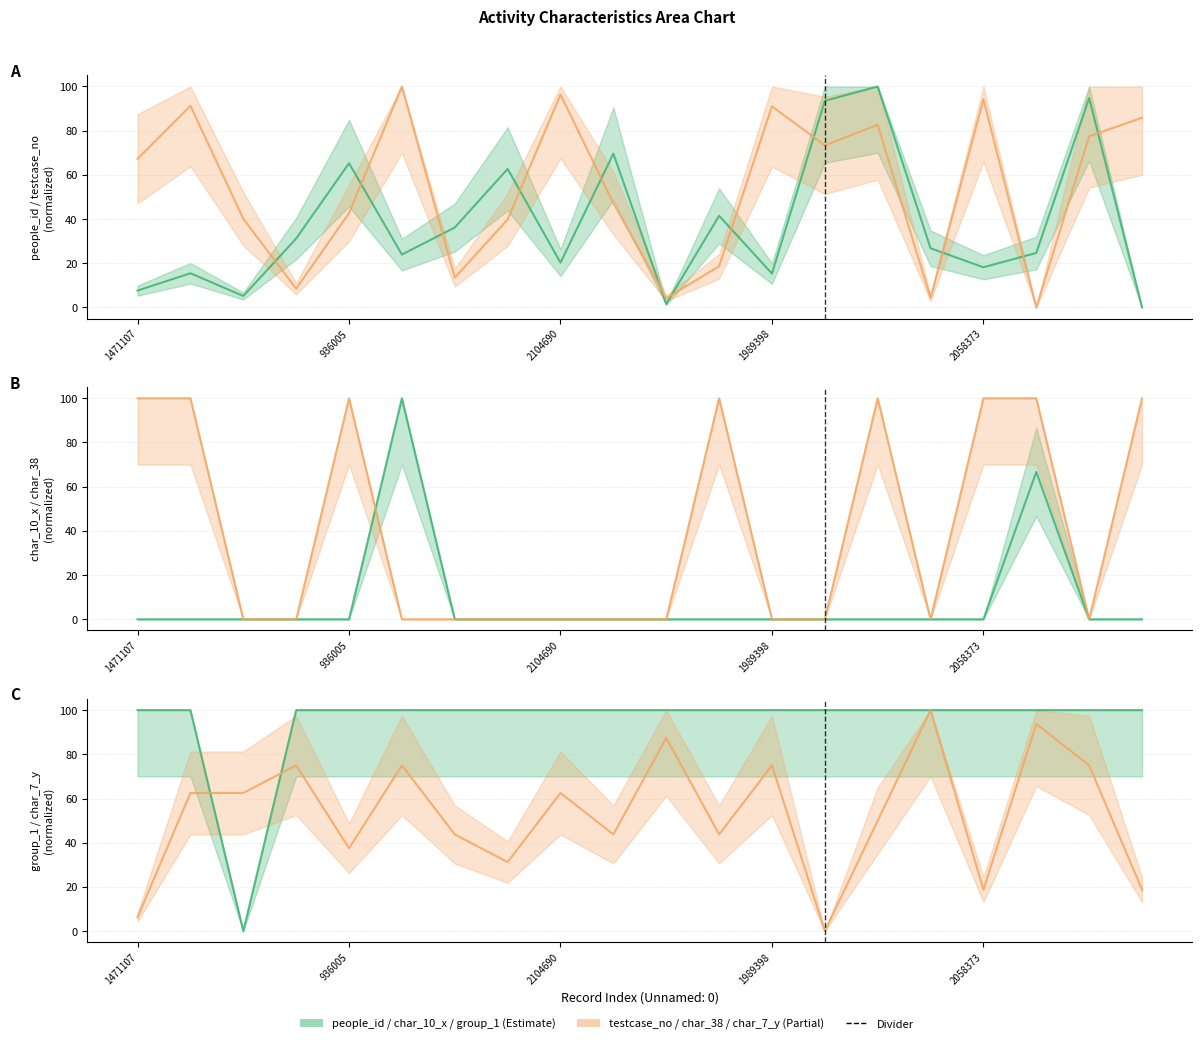

Which series has the largest range (max minus min)?

people_id